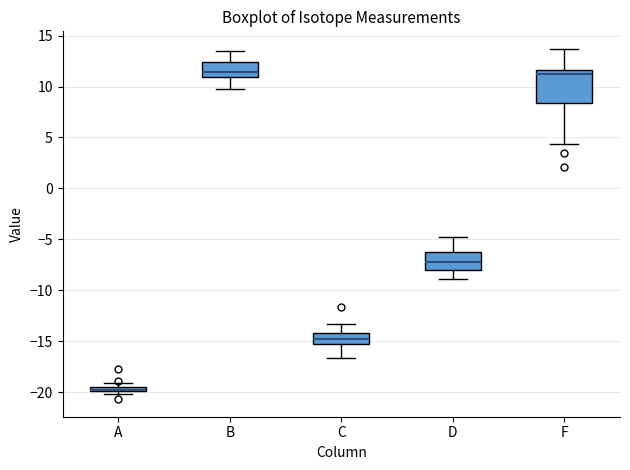

Where is the upper edge of the box for C on the y-axis? The values are not printed on the chart, so give them approximately, as read against the axis.

-14.0